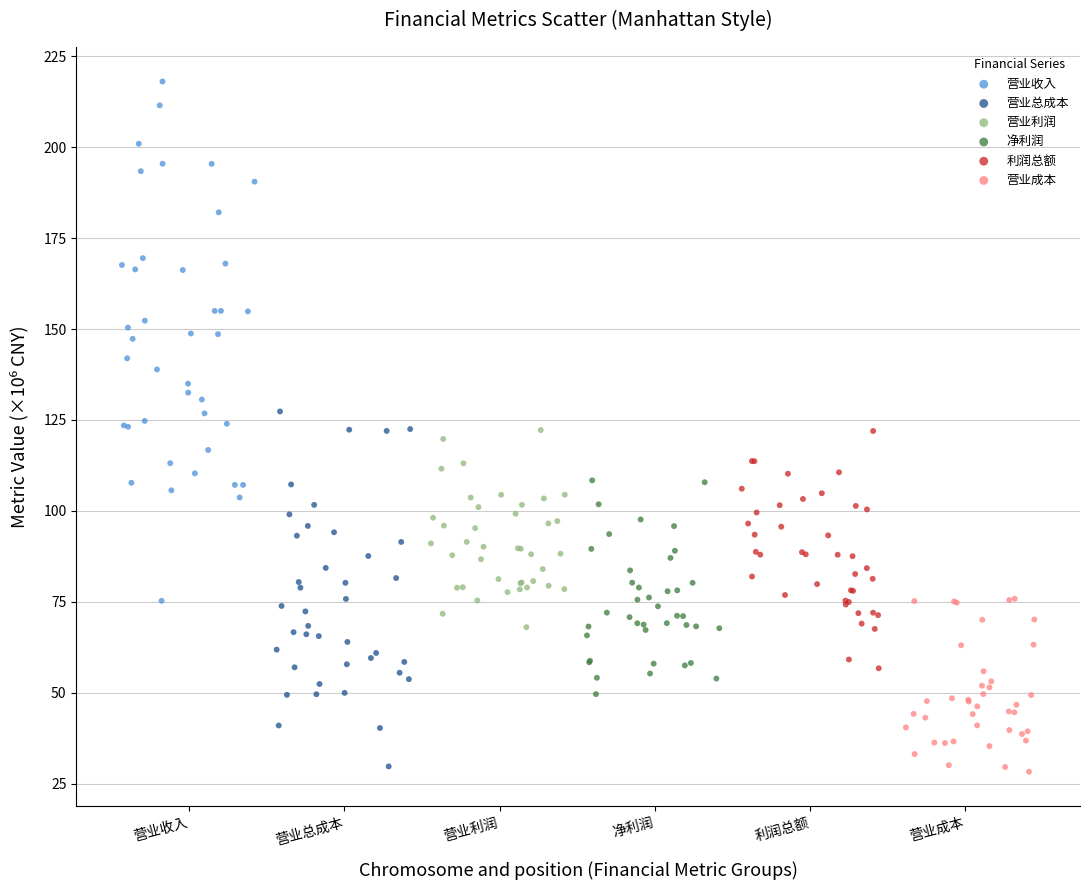

What are all the series names shown in the legend?

营业收入, 营业总成本, 营业利润, 净利润, 利润总额, 营业成本